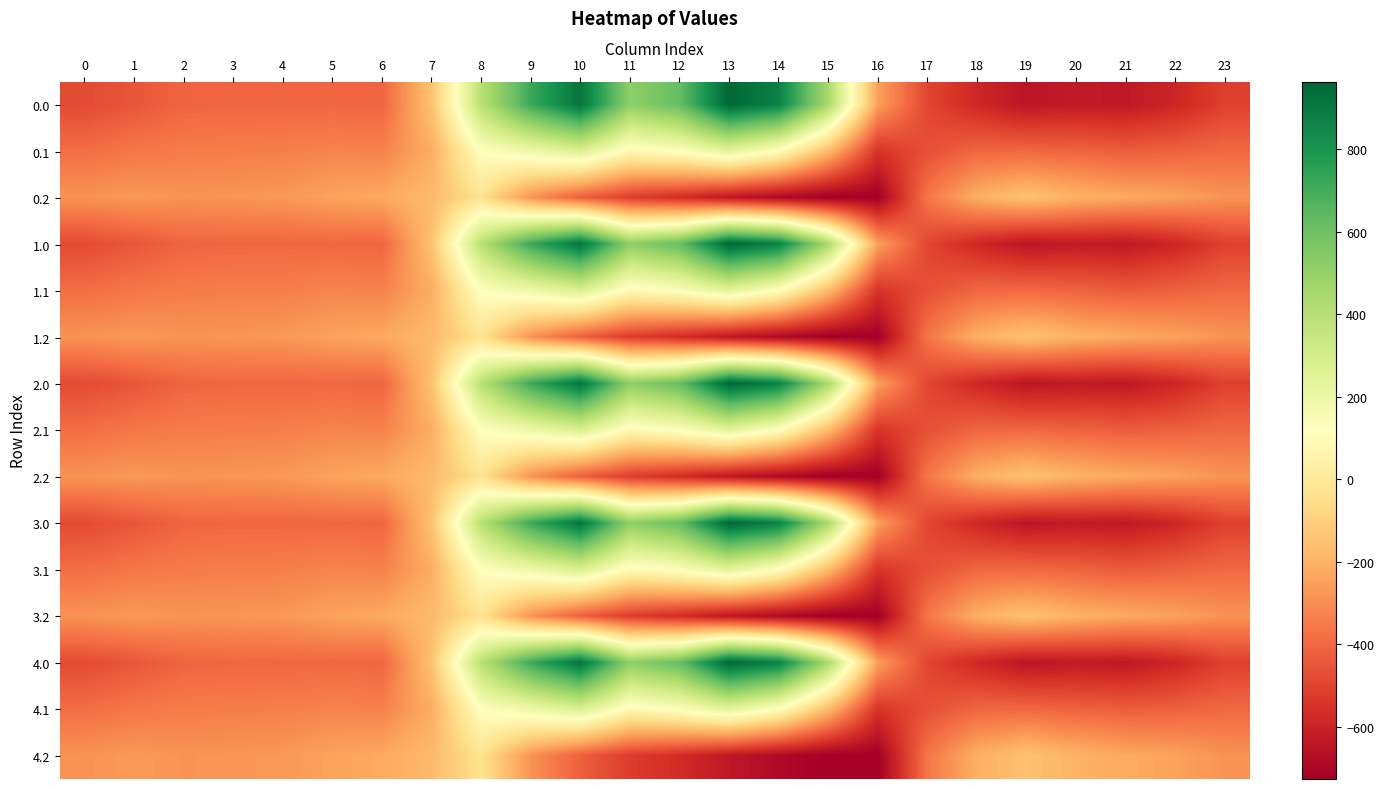

Reading left to right, what are all the values shown in this chart?

0.0: 0=-482.0	1=-449.5	2=-410.3	3=-404.4	4=-404.9	5=-403.8	6=-408.0	7=-150.1	8=395.3	9=716.9	10=916.2	11=516.0	12=619.4	13=962.7	14=870.3	15=443.0	16=-250.9	17=-494.8	18=-586.7	19=-649.2	20=-629.9	21=-638.4	22=-592.3	23=-511.3
0.1: 0=-384.6	1=-361.1	2=-347.9	3=-342.7	4=-339.6	5=-325.7	6=-332.2	7=-217.1	8=125.2	9=191.1	10=274.1	11=87.0	12=134.6	13=241.5	14=113.7	15=-173.1	16=-547.3	17=-466.6	18=-405.4	19=-400.2	20=-414.5	21=-432.4	22=-419.9	23=-399.4
0.2: 0=-287.1	1=-272.7	2=-285.5	3=-281.0	4=-274.4	5=-245.0	6=-228.8	7=-176.6	8=-35.3	9=-288.5	10=-423.5	11=-520.6	12=-571.2	13=-640.4	14=-687.4	15=-725.8	16=-726.6	17=-362.4	18=-210.0	19=-151.0	20=-199.2	21=-226.4	22=-247.4	23=-287.5
1.0: 0=-482.0	1=-449.5	2=-410.3	3=-404.4	4=-404.9	5=-403.8	6=-408.0	7=-150.1	8=395.3	9=716.9	10=916.2	11=516.0	12=619.4	13=962.7	14=870.3	15=443.0	16=-250.9	17=-494.8	18=-586.7	19=-649.2	20=-629.9	21=-638.4	22=-592.3	23=-511.3
1.1: 0=-384.6	1=-361.1	2=-347.9	3=-342.7	4=-339.6	5=-325.7	6=-332.2	7=-217.1	8=125.2	9=191.1	10=274.1	11=87.0	12=134.6	13=241.5	14=113.7	15=-173.1	16=-547.3	17=-466.6	18=-405.4	19=-400.2	20=-414.5	21=-432.4	22=-419.9	23=-399.4
1.2: 0=-287.1	1=-272.7	2=-285.5	3=-281.0	4=-274.4	5=-245.0	6=-228.8	7=-176.6	8=-35.3	9=-288.5	10=-423.5	11=-520.6	12=-571.2	13=-640.4	14=-687.4	15=-725.8	16=-726.6	17=-362.4	18=-210.0	19=-151.0	20=-199.2	21=-226.4	22=-247.4	23=-287.5
2.0: 0=-482.0	1=-449.5	2=-410.3	3=-404.4	4=-404.9	5=-403.8	6=-408.0	7=-150.1	8=395.3	9=716.9	10=916.2	11=516.0	12=619.4	13=962.7	14=870.3	15=443.0	16=-250.9	17=-494.8	18=-586.7	19=-649.2	20=-629.9	21=-638.4	22=-592.3	23=-511.3
2.1: 0=-384.6	1=-361.1	2=-347.9	3=-342.7	4=-339.6	5=-325.7	6=-332.2	7=-217.1	8=125.2	9=191.1	10=274.1	11=87.0	12=134.6	13=241.5	14=113.7	15=-173.1	16=-547.3	17=-466.6	18=-405.4	19=-400.2	20=-414.5	21=-432.4	22=-419.9	23=-399.4
2.2: 0=-287.1	1=-272.7	2=-285.5	3=-281.0	4=-274.4	5=-245.0	6=-228.8	7=-176.6	8=-35.3	9=-288.5	10=-423.5	11=-520.6	12=-571.2	13=-640.4	14=-687.4	15=-725.8	16=-726.6	17=-362.4	18=-210.0	19=-151.0	20=-199.2	21=-226.4	22=-247.4	23=-287.5
3.0: 0=-482.0	1=-449.5	2=-410.3	3=-404.4	4=-404.9	5=-403.8	6=-408.0	7=-150.1	8=395.3	9=716.9	10=916.2	11=516.0	12=619.4	13=962.7	14=870.3	15=443.0	16=-250.9	17=-494.8	18=-586.7	19=-649.2	20=-629.9	21=-638.4	22=-592.3	23=-511.3
3.1: 0=-384.6	1=-361.1	2=-347.9	3=-342.7	4=-339.6	5=-325.7	6=-332.2	7=-217.1	8=125.2	9=191.1	10=274.1	11=87.0	12=134.6	13=241.5	14=113.7	15=-173.1	16=-547.3	17=-466.6	18=-405.4	19=-400.2	20=-414.5	21=-432.4	22=-419.9	23=-399.4
3.2: 0=-287.1	1=-272.7	2=-285.5	3=-281.0	4=-274.4	5=-245.0	6=-228.8	7=-176.6	8=-35.3	9=-288.5	10=-423.5	11=-520.6	12=-571.2	13=-640.4	14=-687.4	15=-725.8	16=-726.6	17=-362.4	18=-210.0	19=-151.0	20=-199.2	21=-226.4	22=-247.4	23=-287.5
4.0: 0=-482.0	1=-449.5	2=-410.3	3=-404.4	4=-404.9	5=-403.8	6=-408.0	7=-150.1	8=395.3	9=716.9	10=916.2	11=516.0	12=619.4	13=962.7	14=870.3	15=443.0	16=-250.9	17=-494.8	18=-586.7	19=-649.2	20=-629.9	21=-638.4	22=-592.3	23=-511.3
4.1: 0=-384.6	1=-361.1	2=-347.9	3=-342.7	4=-339.6	5=-325.7	6=-332.2	7=-217.1	8=125.2	9=191.1	10=274.1	11=87.0	12=134.6	13=241.5	14=113.7	15=-173.1	16=-547.3	17=-466.6	18=-405.4	19=-400.2	20=-414.5	21=-432.4	22=-419.9	23=-399.4
4.2: 0=-287.1	1=-272.7	2=-285.5	3=-281.0	4=-274.4	5=-245.0	6=-228.8	7=-176.6	8=-35.3	9=-288.5	10=-423.5	11=-520.6	12=-571.2	13=-640.4	14=-687.4	15=-725.8	16=-726.6	17=-362.4	18=-210.0	19=-151.0	20=-199.2	21=-226.4	22=-247.4	23=-287.5